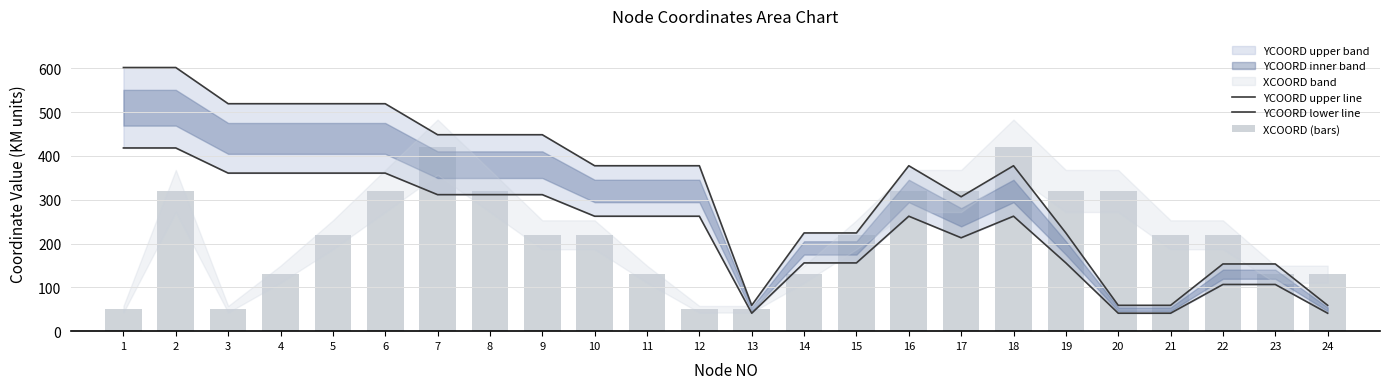

Reading left to right, list all the values displayed in this chart.

YCOORD upper line: 601.8	601.8	519.2	519.2	519.2	519.2	448.4	448.4	448.4	377.6	377.6	377.6	59.0	224.2	224.2	377.6	306.8	377.6	224.2	59.0	59.0	153.4	153.4	59.0
YCOORD lower line: 418.2	418.2	360.8	360.8	360.8	360.8	311.6	311.6	311.6	262.4	262.4	262.4	41.0	155.8	155.8	262.4	213.2	262.4	155.8	41.0	41.0	106.6	106.6	41.0
XCOORD (bars): 50.0	320.0	50.0	130.0	220.0	320.0	420.0	320.0	220.0	220.0	130.0	50.0	50.0	130.0	220.0	320.0	320.0	420.0	320.0	320.0	220.0	220.0	130.0	130.0